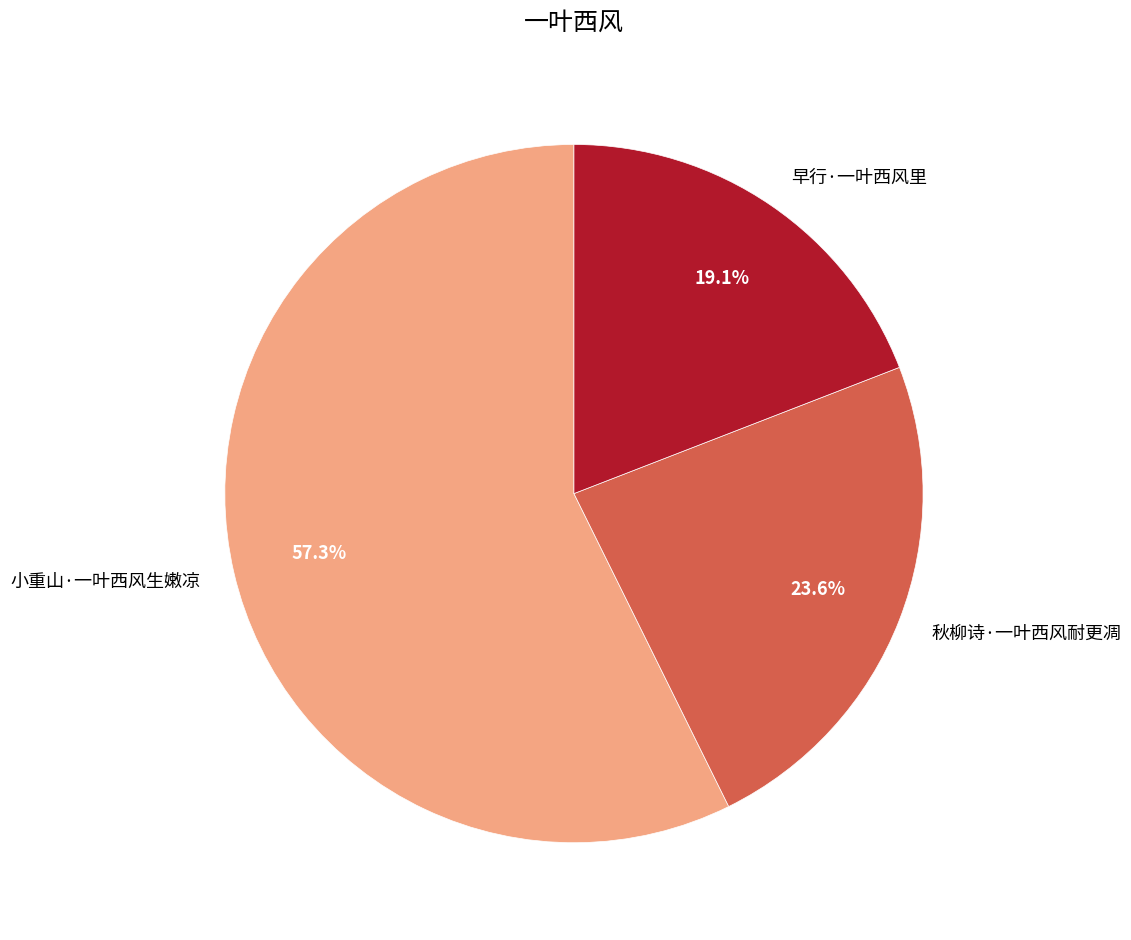

What percentage is the 小重山·一叶西风生嫩凉 slice, to the nearest percent?

57%